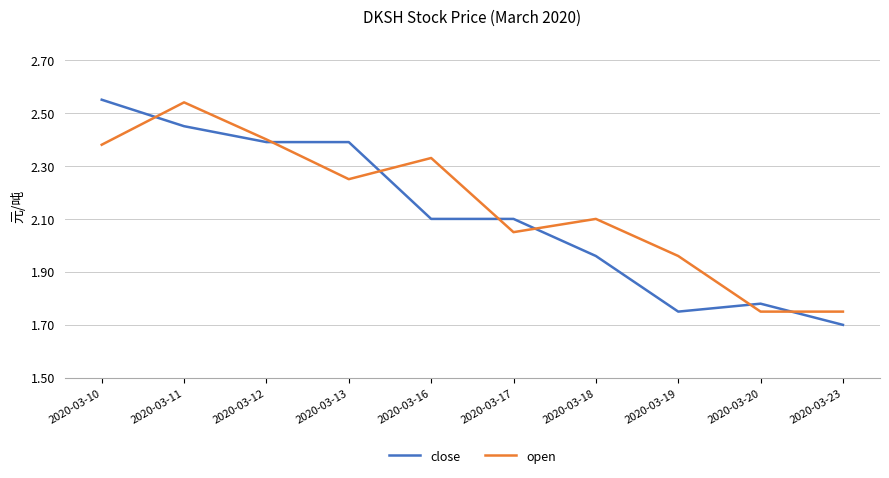

At 2020-03-18, list the series in order from smallest to largest.

close, open